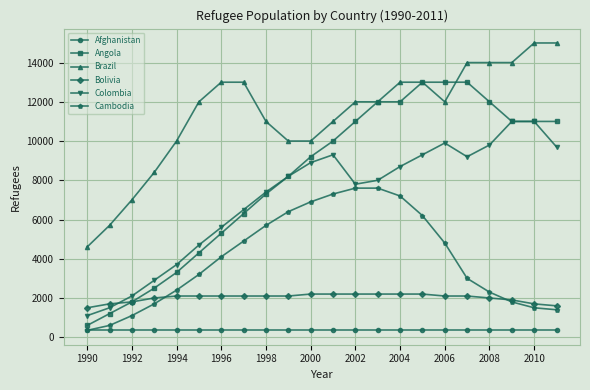

What is the value of the Colombia point at the 17th from the left?

9900